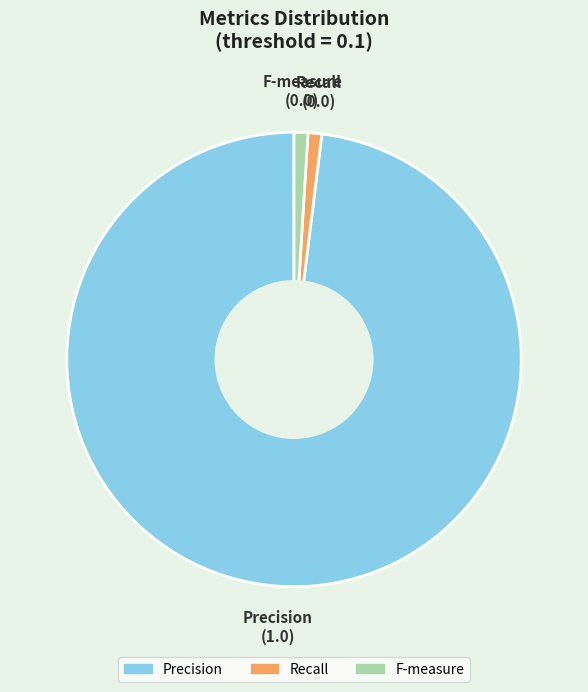

What is the largest slice in the pie chart?

Precision